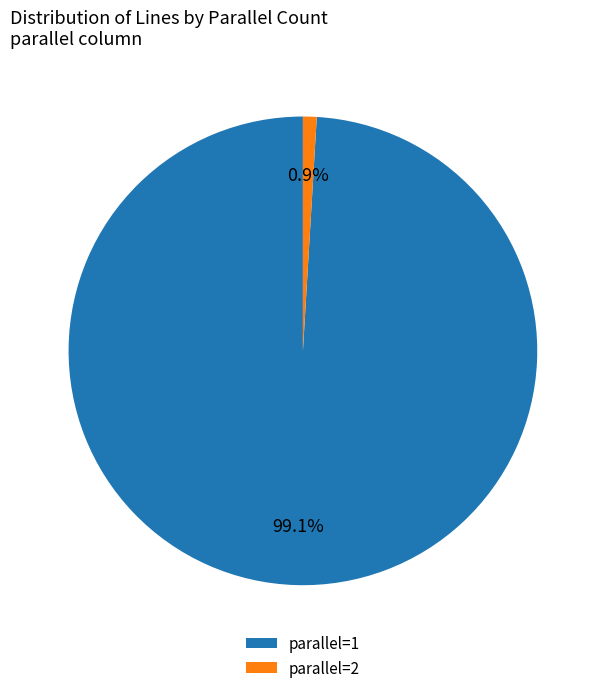

The parallel=2 slice represents 1% of the pie. True or false?

True